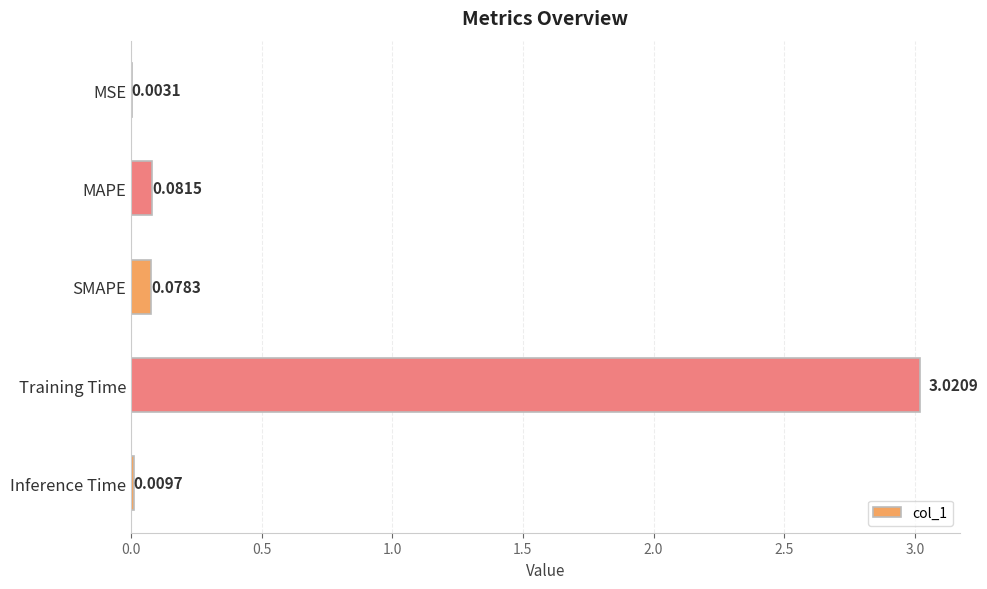

At which label is the value closest to 1?

MAPE